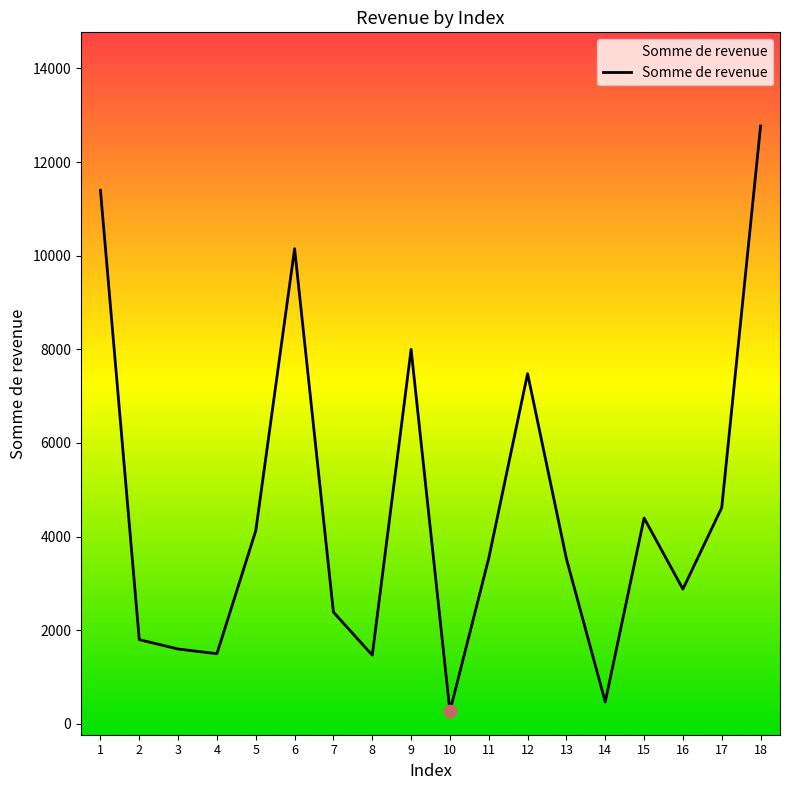

Between 14 and 7, which is larger?

7